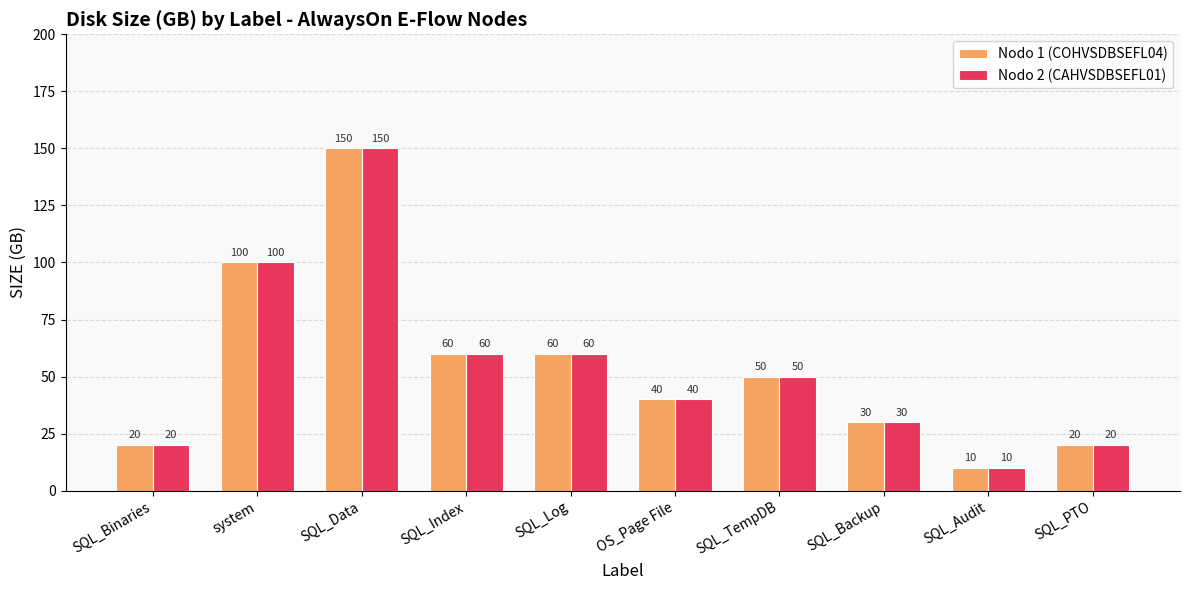

What is the average value of the Nodo 1 (COHVSDBSEFL04) series?

54